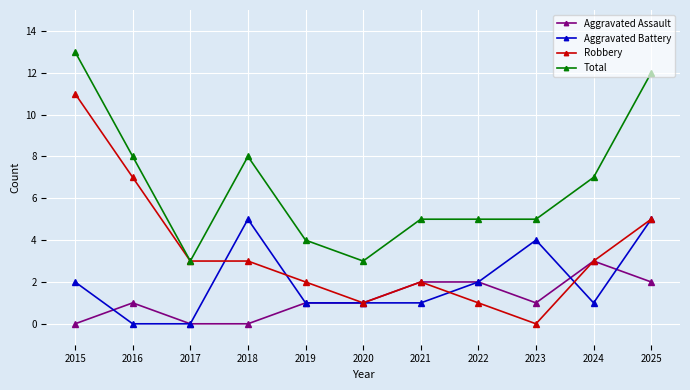

What is the sum of all Aggravated Assault values?

13